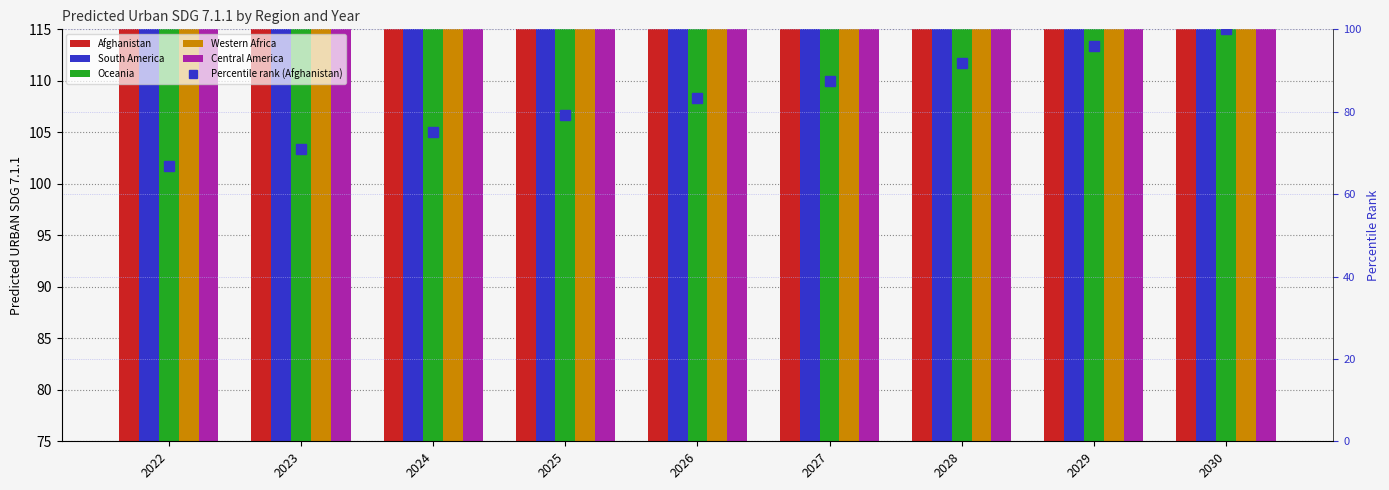

Is the value of Oceania at 2029 greater than the value of Percentile rank (Afghanistan) at 2022?

Yes